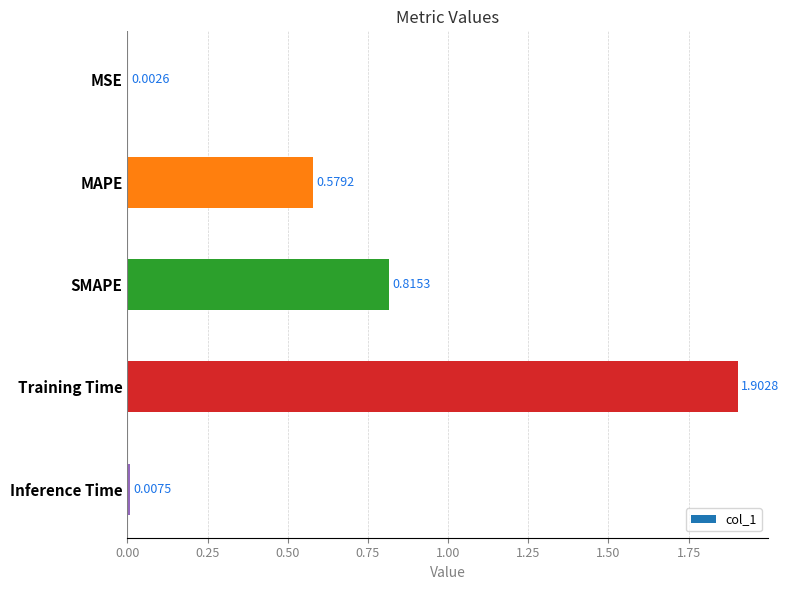

At which label is the value closest to 0?

MSE